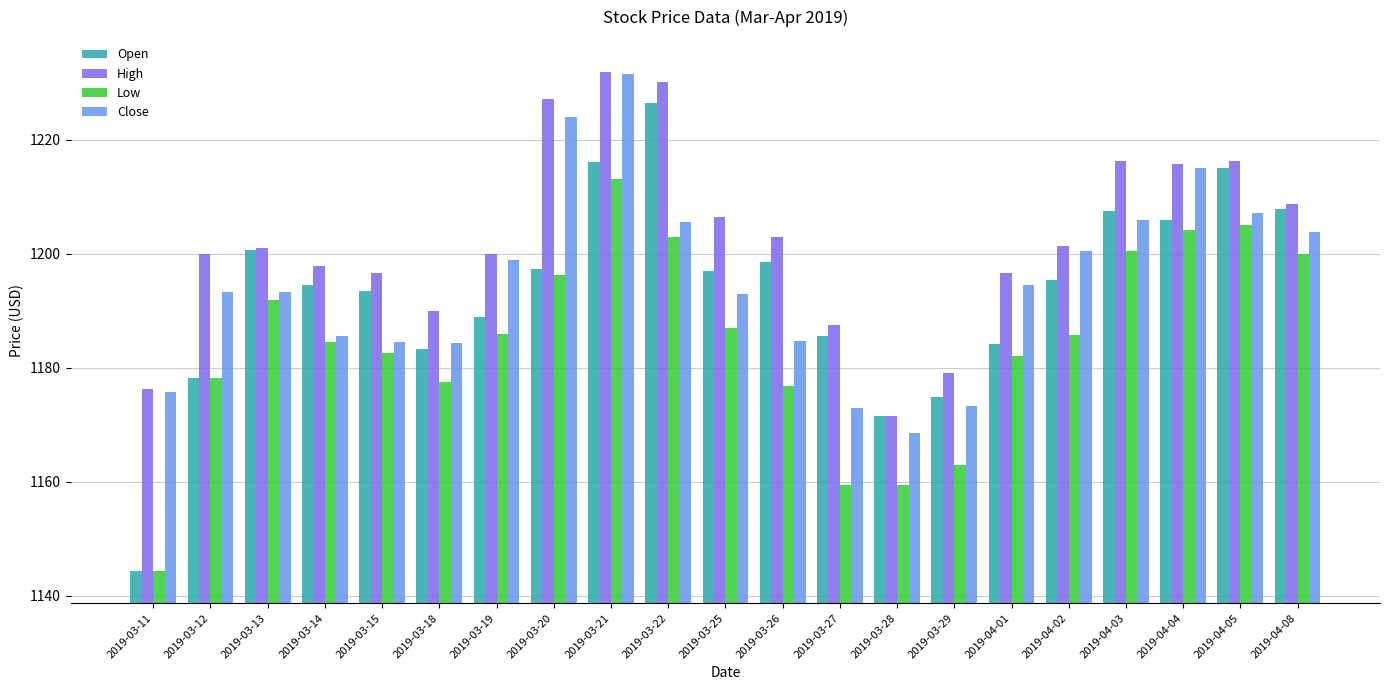

What is the maximum value shown in the chart?

1231.8